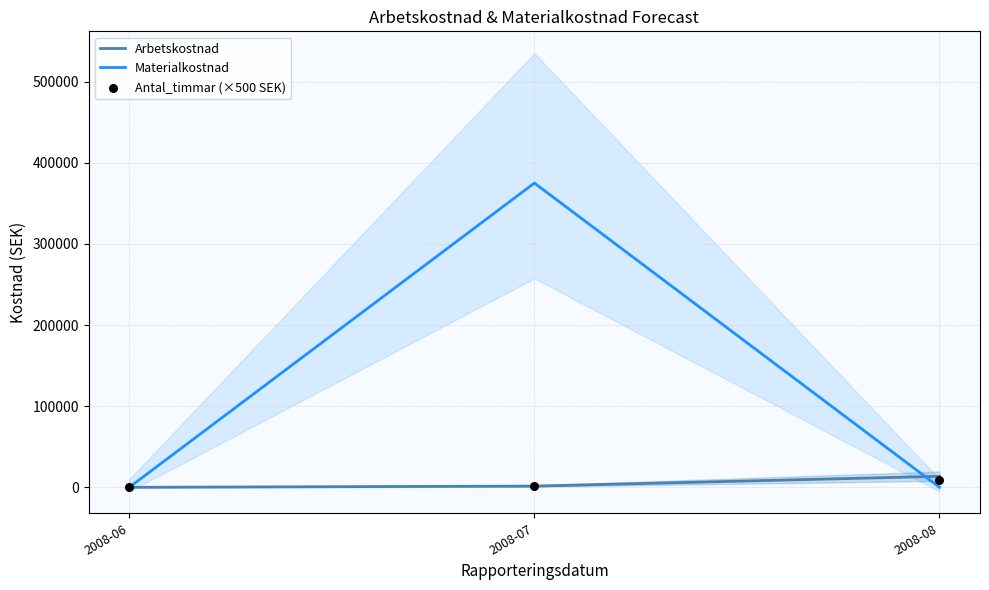

Which series has the largest Y range (max minus min)?

Materialkostnad